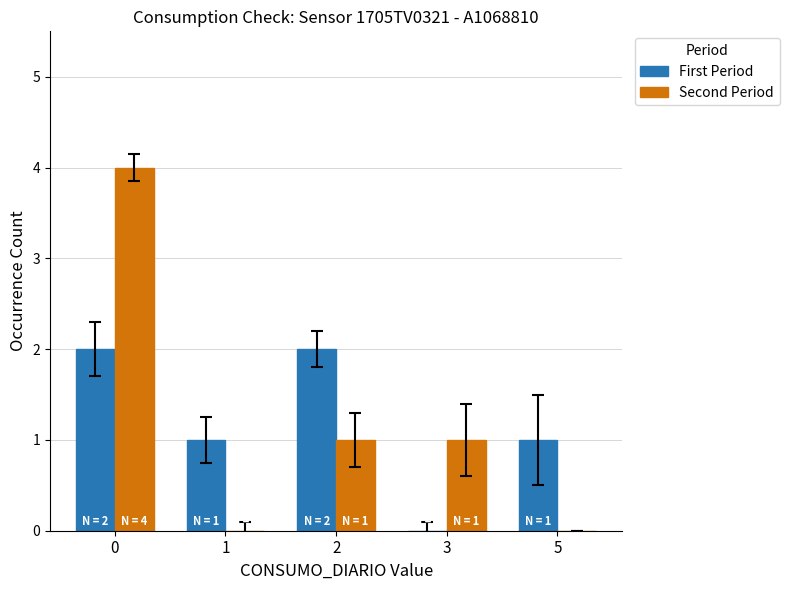

What is the sum of all Second Period values?

6